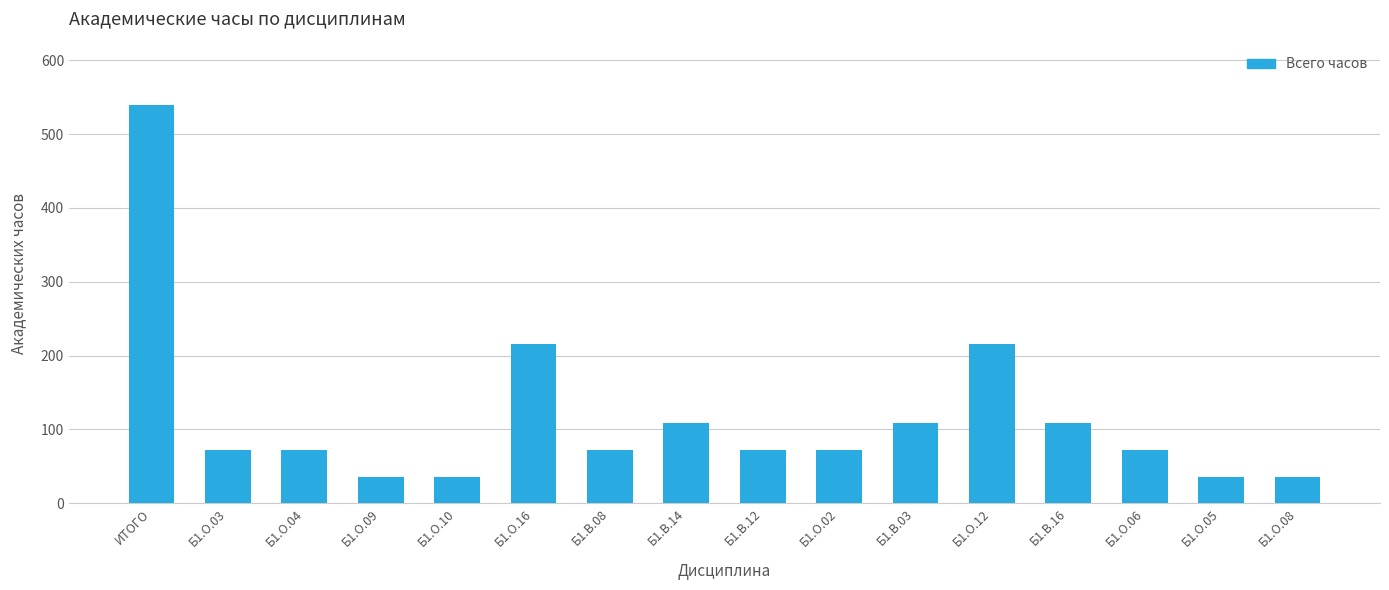

Which has a higher value, Б1.О.09 or Б1.О.12?

Б1.О.12